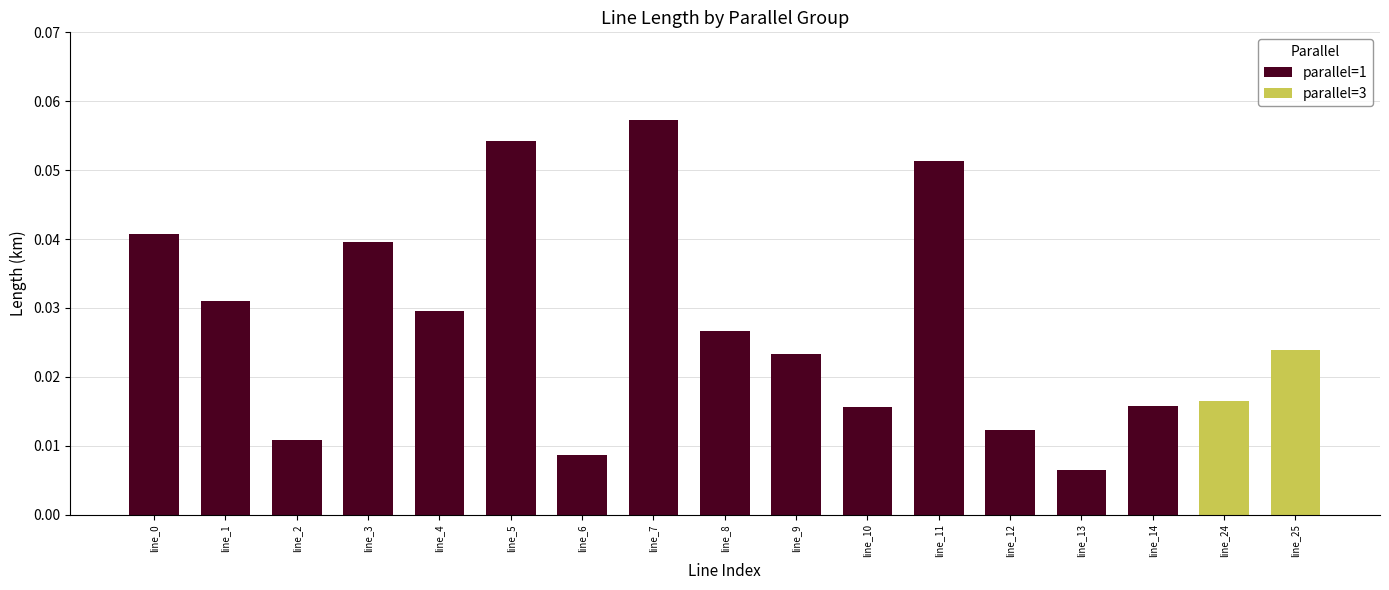

How many parallel=1 values are between 0 and 1?

15